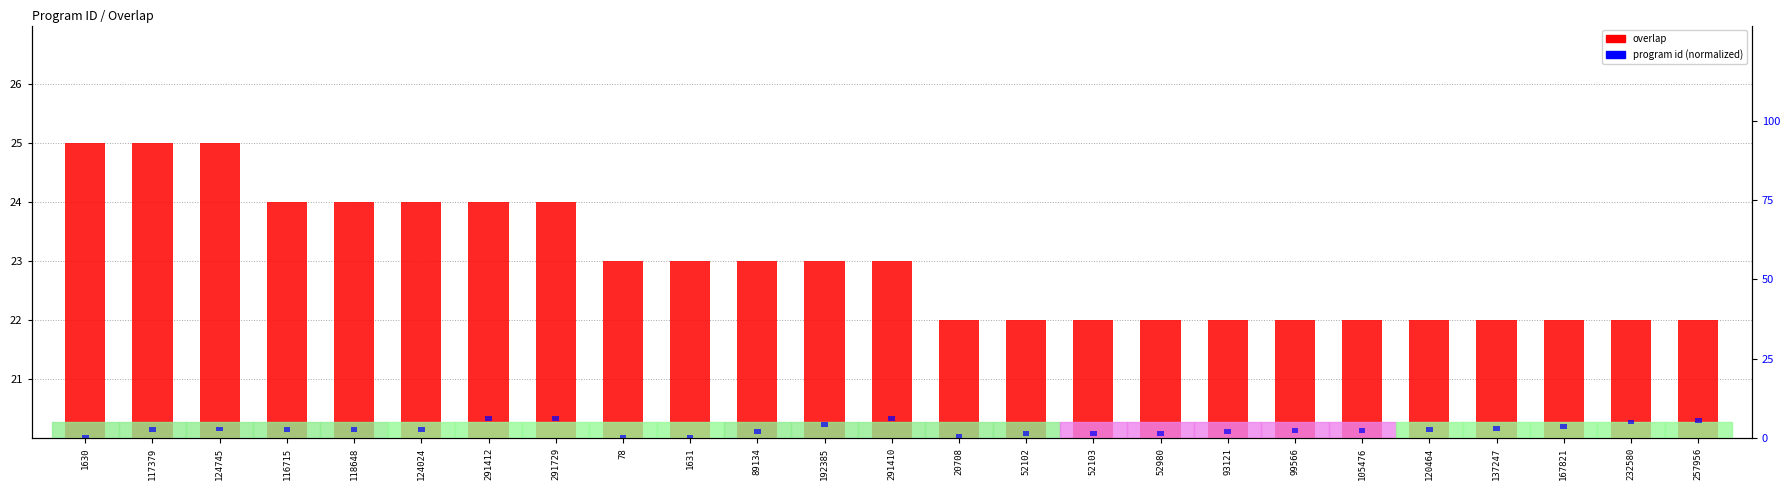

At which category does the chart reach its minimum across all series?

1630